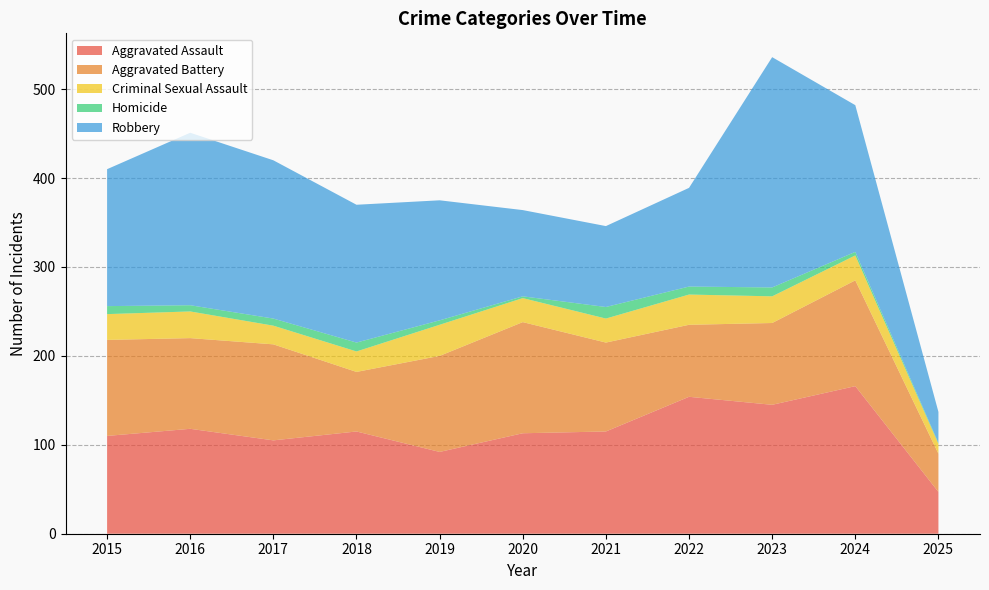

Reading left to right, what are all the values shown in this chart?

Aggravated Assault: 110	118	105	115	92	113	115	154	145	166	47
Aggravated Battery: 108	102	108	67	108	125	100	81	92	119	43
Criminal Sexual Assault: 29	30	21	23	35	27	27	34	30	28	11
Homicide: 9	7	8	10	5	2	13	9	10	4	1
Robbery: 154	194	178	155	135	97	91	111	259	165	35